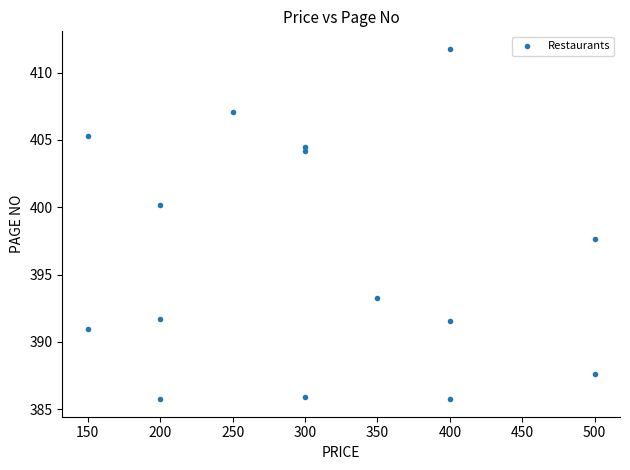

What Y value in the scatter plot is closest to 398?

397.7